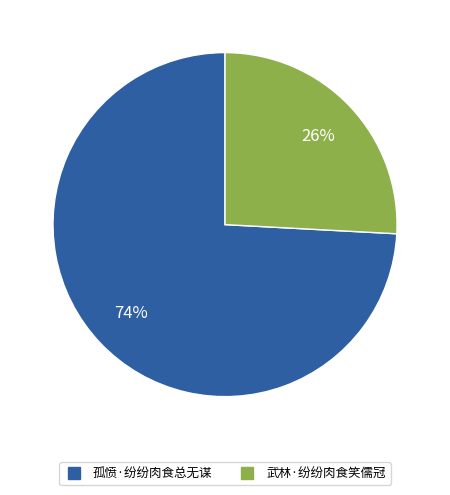

To the nearest percent, what is the difference between the 武林·纷纷肉食笑儒冠 and 孤愤·纷纷肉食总无谋 slice percentages?

48%